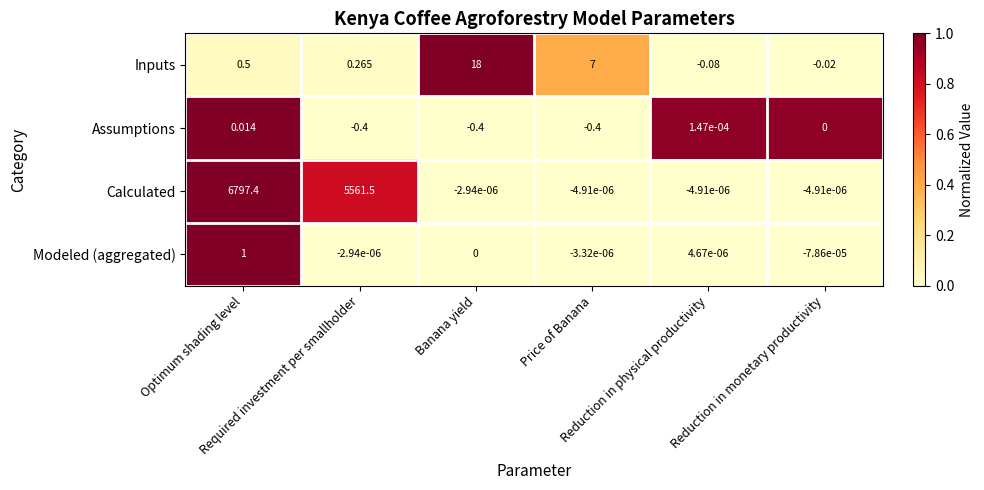

Which series has the largest range (max minus min)?

Calculated